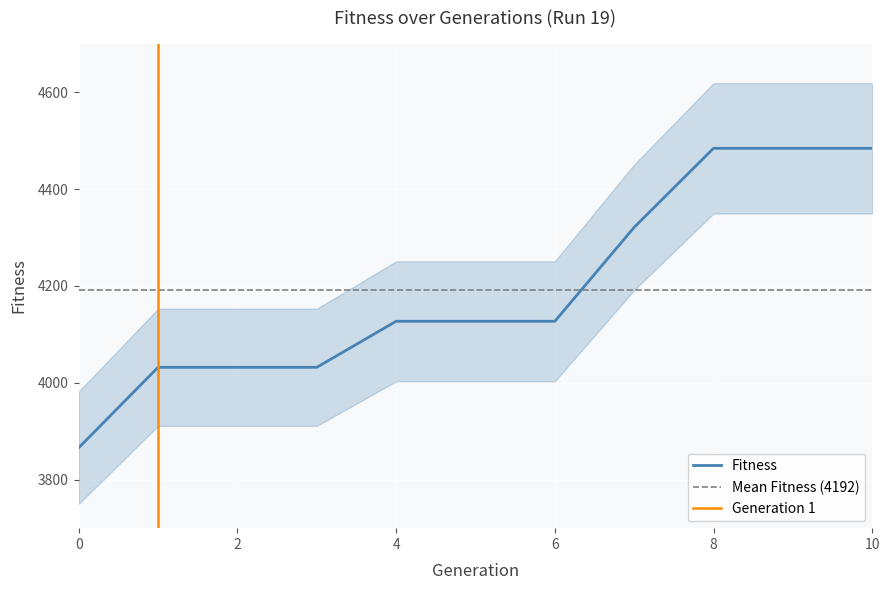

What is the change in value from 0 to 2?

+166